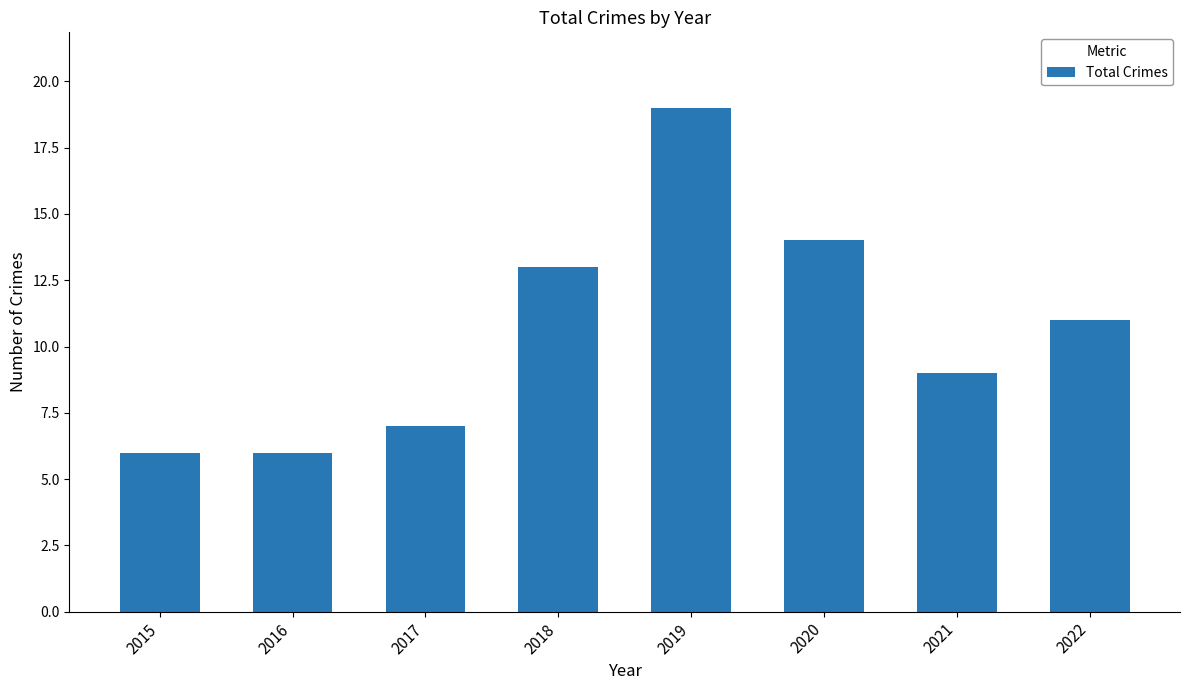

What is the approximate value at 2020?

14